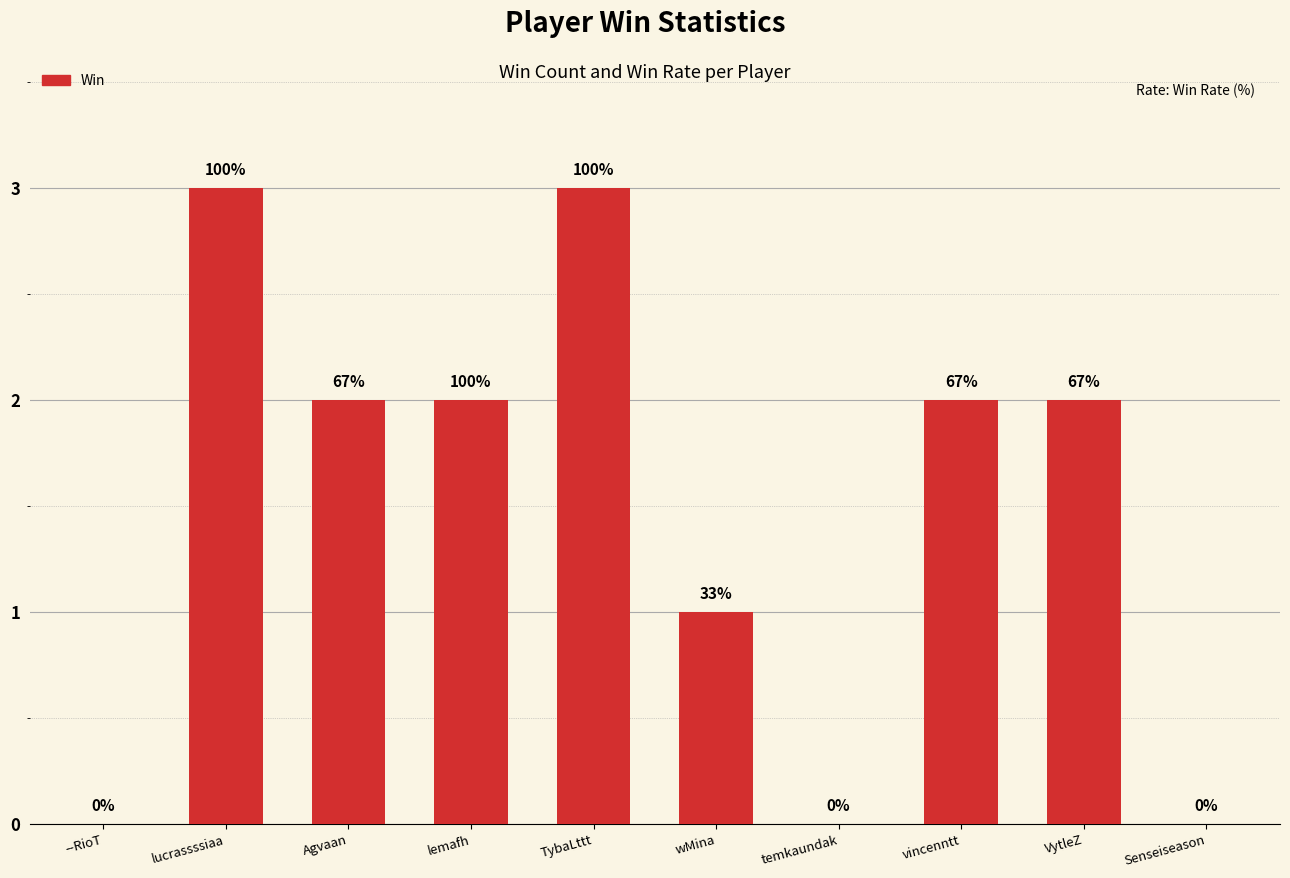

Reading left to right, what are all the values shown in this chart?

0	3	2	2	3	1	0	2	2	0